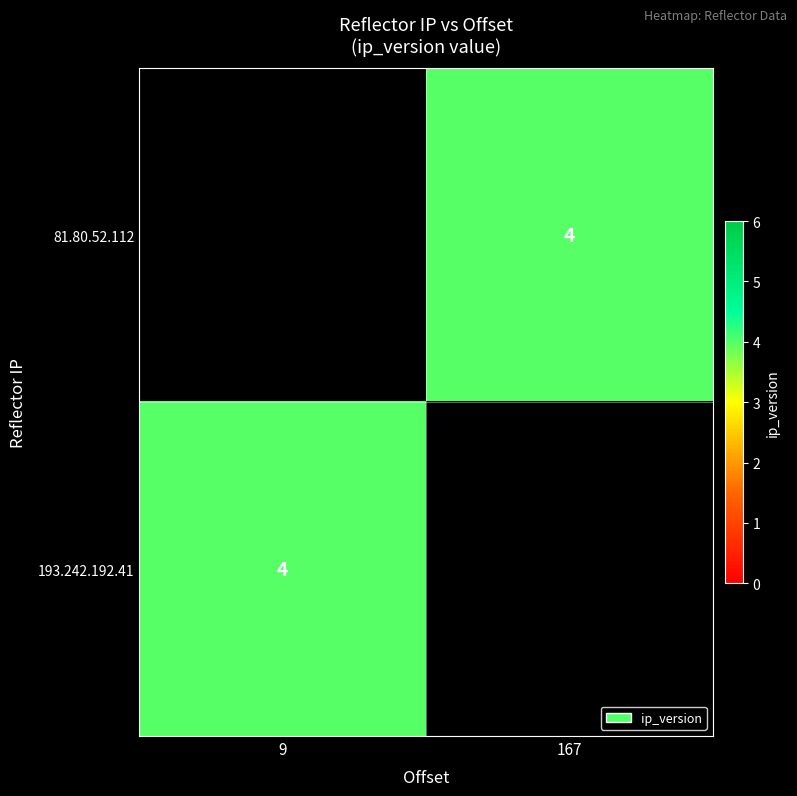

Is the value of 193.242.192.41 at 9 greater than the value of 81.80.52.112 at 167?

No